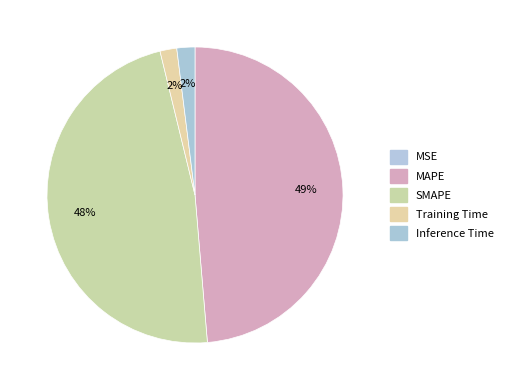

Which slice is the smallest?

MSE